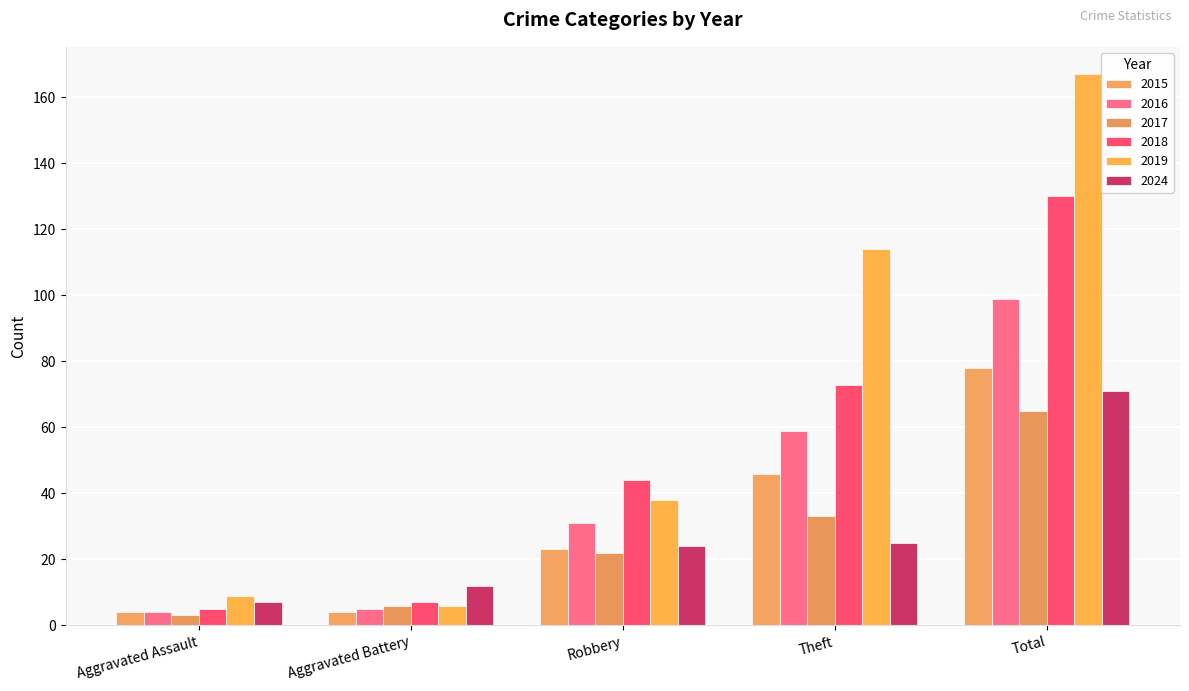

What value does the 2024 series have at Robbery, to the nearest 10?

20